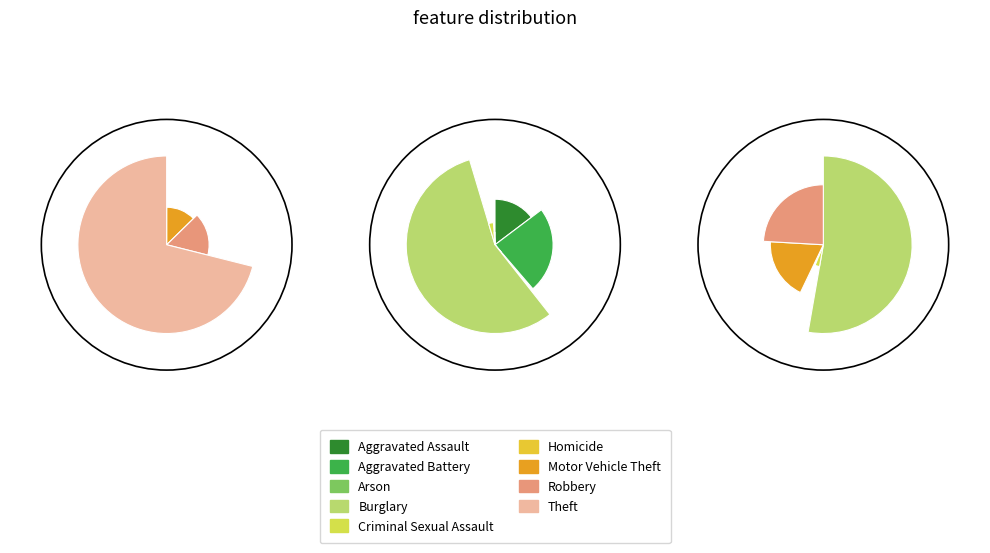

Does Arson represent more than half of the total?

No